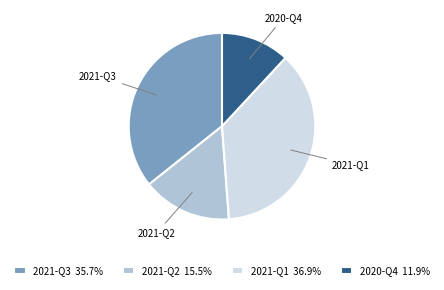

The 2021-Q2 slice represents 15% of the pie. True or false?

True